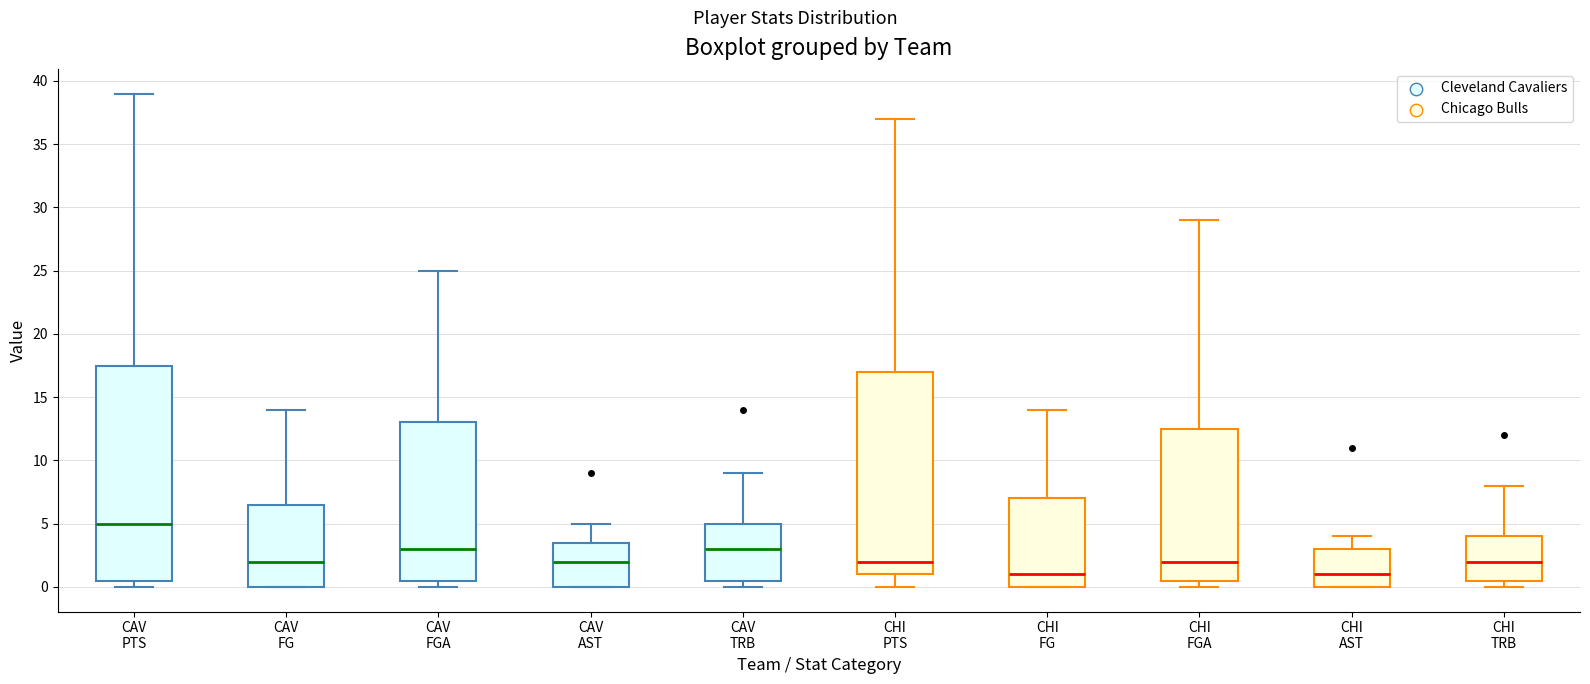

Which box has the highest median line?

CAV PTS